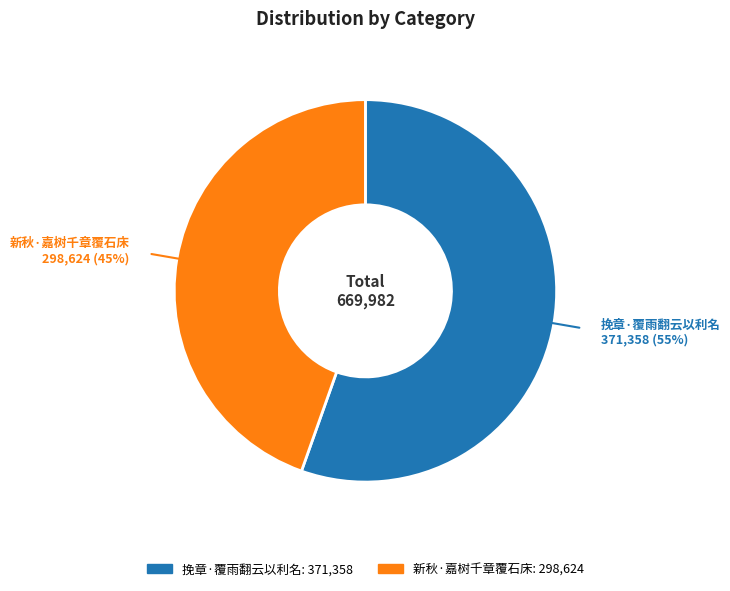

Rank the categories by value from lowest to highest.

新秋·嘉树千章覆石床, 挽章·覆雨翻云以利名